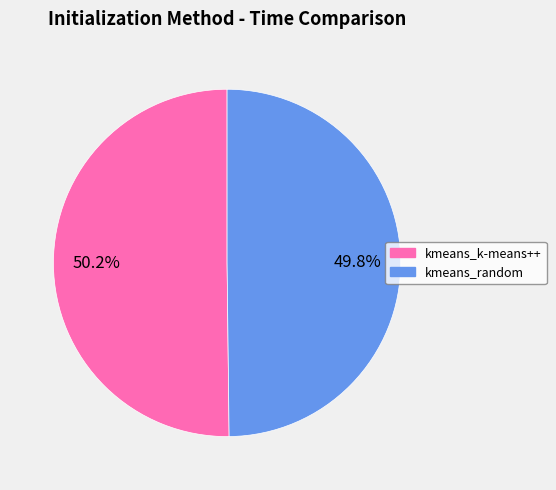

Does any single category account for the majority?

Yes